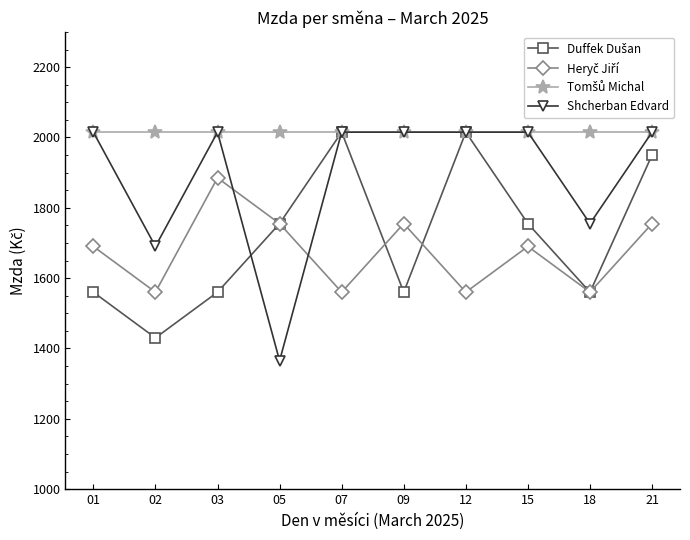

The value of Shcherban Edvard at 21 is 2750. True or false?

False